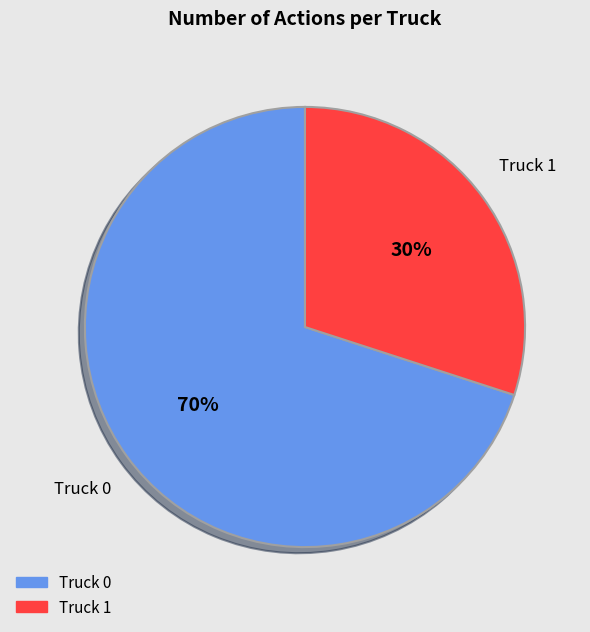

Rank the categories by value from lowest to highest.

Truck 1, Truck 0